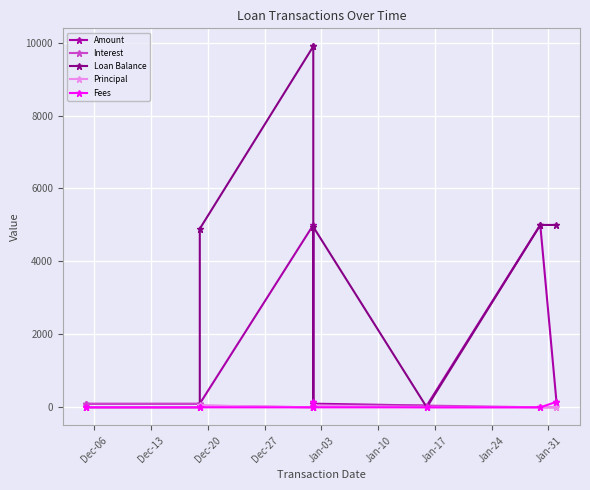

The value of Amount at Dec-06 is 12.5. True or false?

True